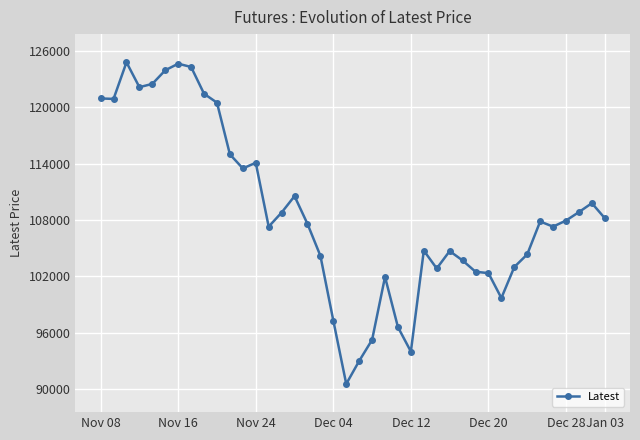

What is the minimum value shown in the chart?

90550